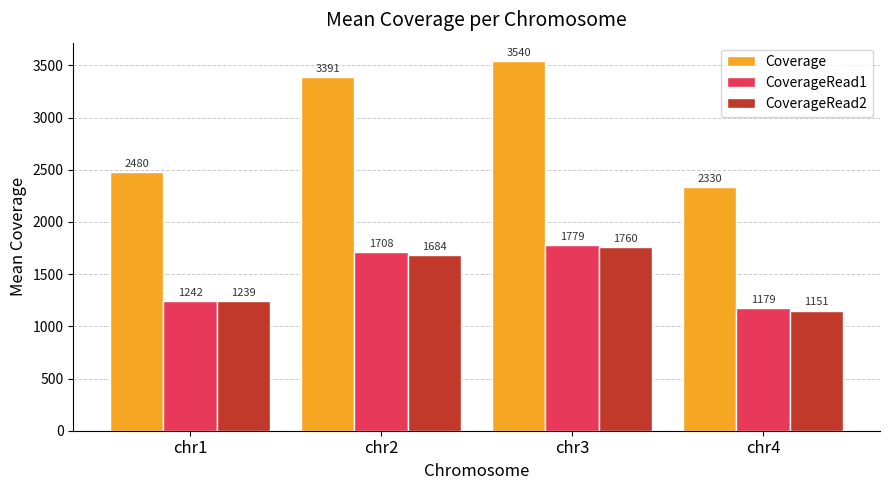

Reading right to left, what are all the values shown in this chart?

Coverage: 2330	3540	3391	2480
CoverageRead1: 1179	1779	1708	1242
CoverageRead2: 1151	1760	1684	1239